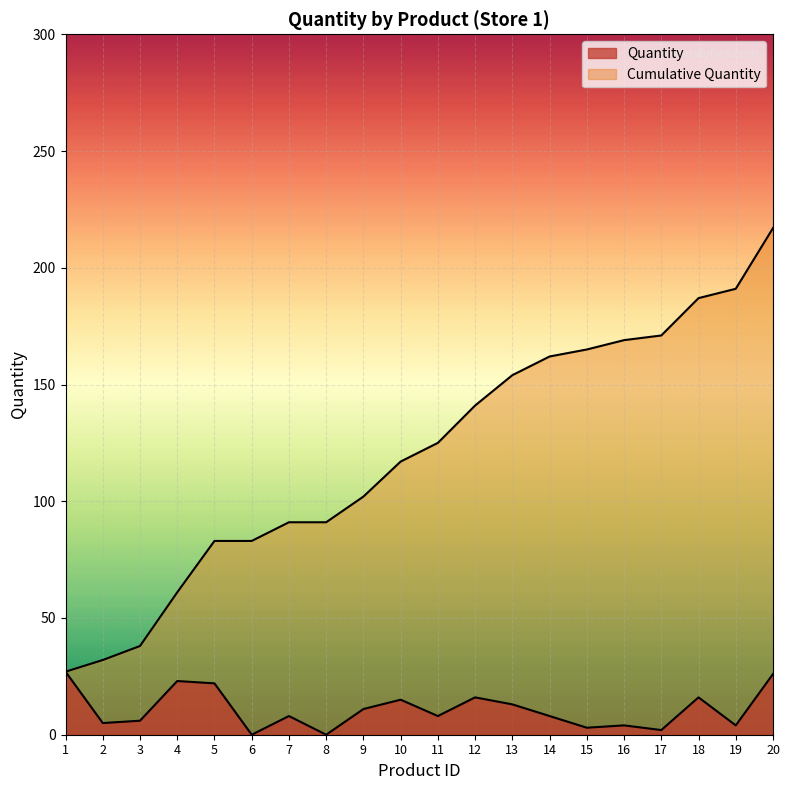

Reading left to right, extract all data points from this chart.

27	32	38	61	83	83	91	91	102	117	125	141	154	162	165	169	171	187	191	217